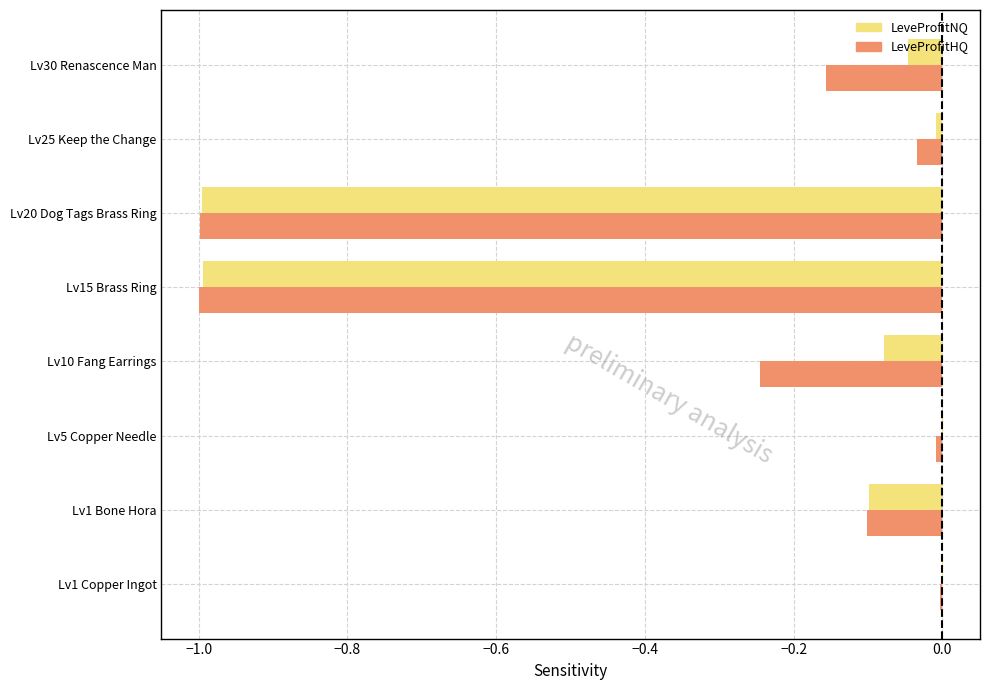

What is the sum of all LeveProfitNQ values?

-2.2